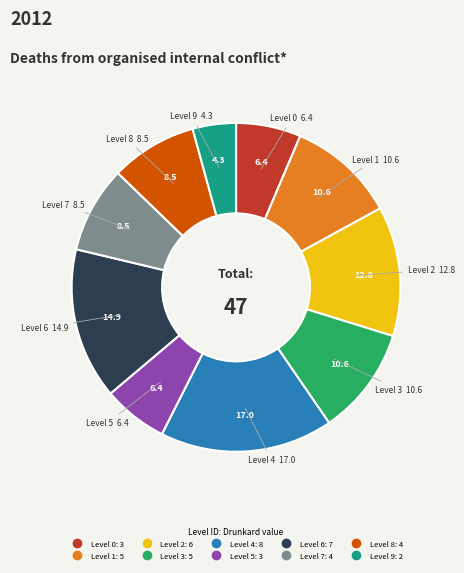

Does any single category account for the majority?

No